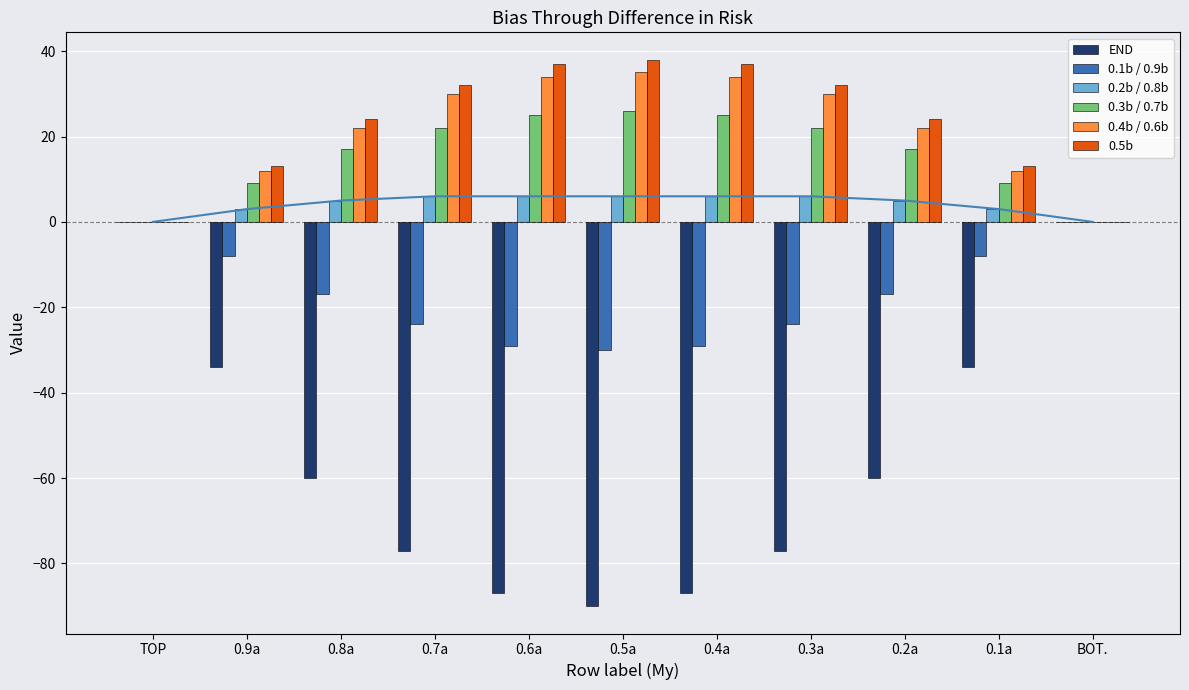

Reading right to left, transcribe all the data shown in this chart.

END: BOT.=0	0.1a=-34	0.2a=-60	0.3a=-77	0.4a=-87	0.5a=-90	0.6a=-87	0.7a=-77	0.8a=-60	0.9a=-34	TOP=0
0.1b / 0.9b: BOT.=0	0.1a=-8	0.2a=-17	0.3a=-24	0.4a=-29	0.5a=-30	0.6a=-29	0.7a=-24	0.8a=-17	0.9a=-8	TOP=0
0.2b / 0.8b: BOT.=0	0.1a=3	0.2a=5	0.3a=6	0.4a=6	0.5a=6	0.6a=6	0.7a=6	0.8a=5	0.9a=3	TOP=0
0.3b / 0.7b: BOT.=0	0.1a=9	0.2a=17	0.3a=22	0.4a=25	0.5a=26	0.6a=25	0.7a=22	0.8a=17	0.9a=9	TOP=0
0.4b / 0.6b: BOT.=0	0.1a=12	0.2a=22	0.3a=30	0.4a=34	0.5a=35	0.6a=34	0.7a=30	0.8a=22	0.9a=12	TOP=0
0.5b: BOT.=0	0.1a=13	0.2a=24	0.3a=32	0.4a=37	0.5a=38	0.6a=37	0.7a=32	0.8a=24	0.9a=13	TOP=0